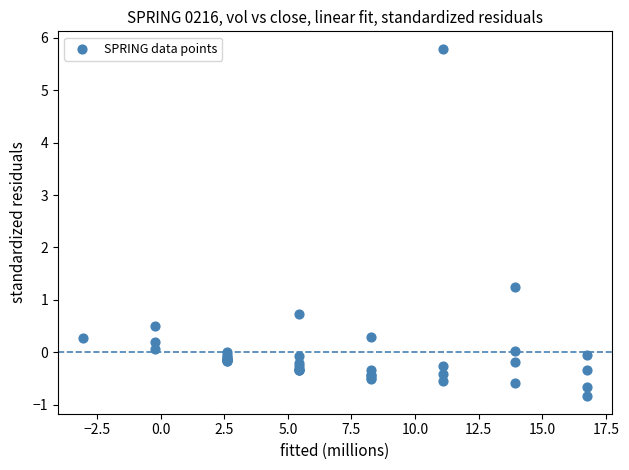

What Y value in the scatter plot is closest to 2?

1.3